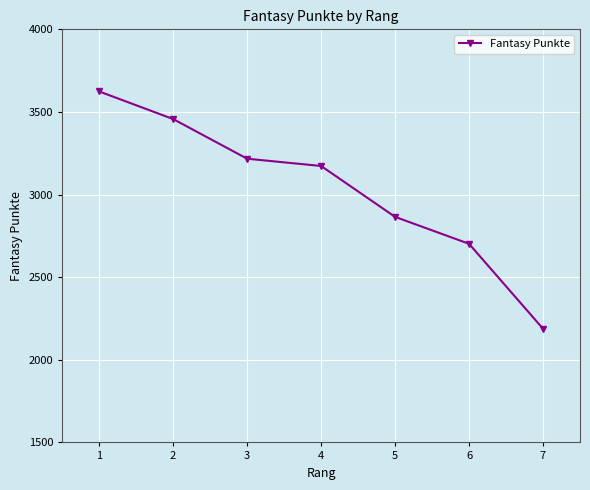

What is the value of the 4th point from the left?

3173